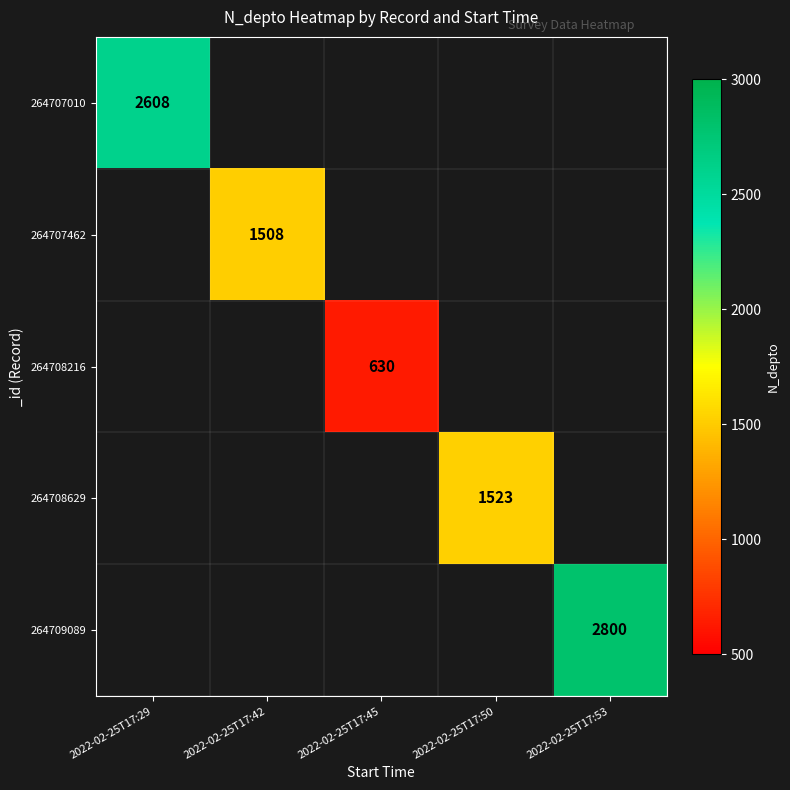

The value of 264707010 at 2022-02-25T17:29 is 2608. True or false?

True